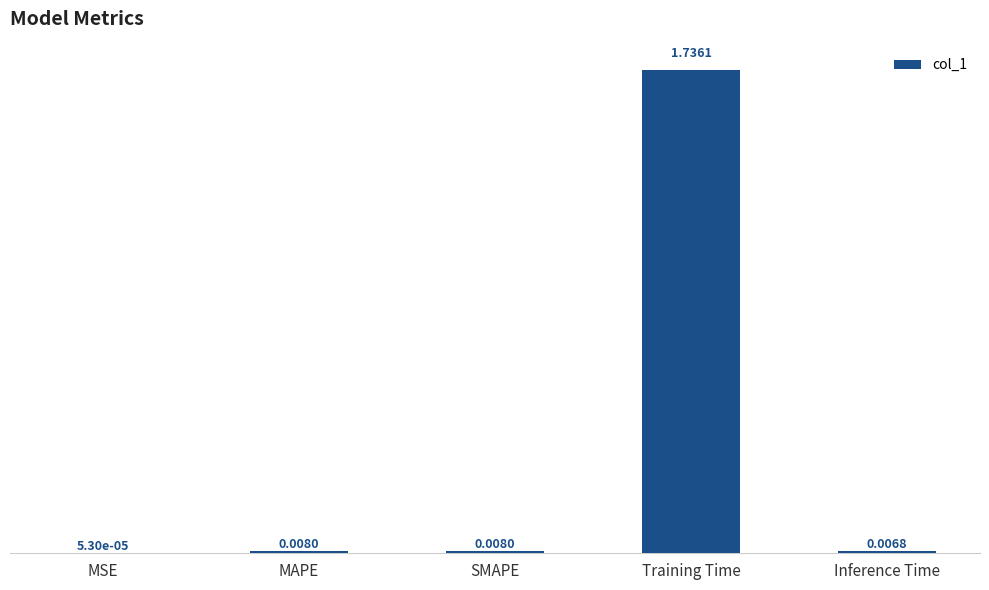

Which has a higher value, Training Time or Inference Time?

Training Time